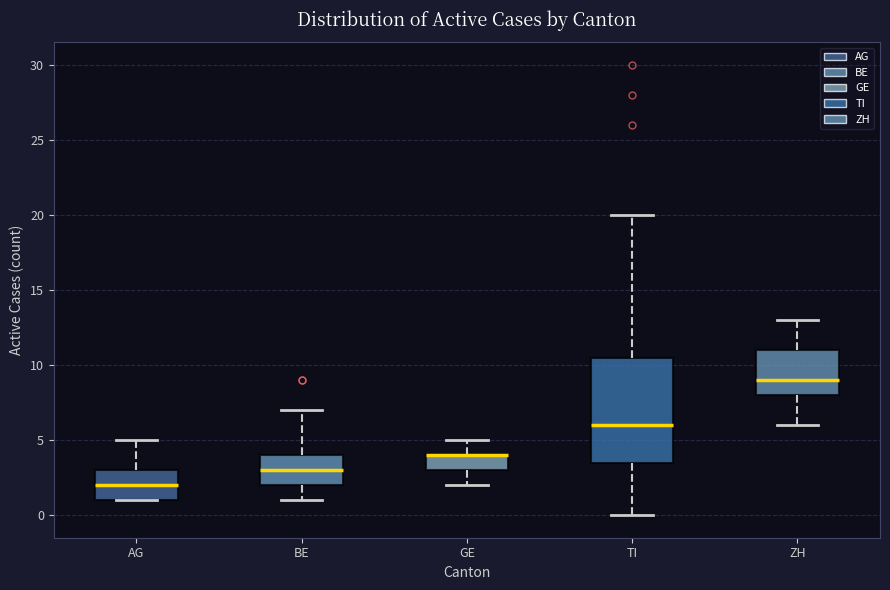

Reading left to right, transcribe this box plot: for each box, give where its median line is, the range the box spans, and where its two whiskers end, as read against the y-axis. The values are not printed on the chart, so give them approximately, as read against the axis.

AG: median 2.0, box 1.0 to 3.0, whiskers 1.0 to 5.0
BE: median 3.0, box 2.0 to 4.0, whiskers 1.0 to 7.0
GE: median 4.0 (drawn on the box's upper edge), box 3.0 to 4.0, whiskers 2.0 to 5.0
TI: median 6.0, box 3.5 to 10.5, whiskers 0.0 to 20.0
ZH: median 9.0, box 8.0 to 11.0, whiskers 6.0 to 13.0